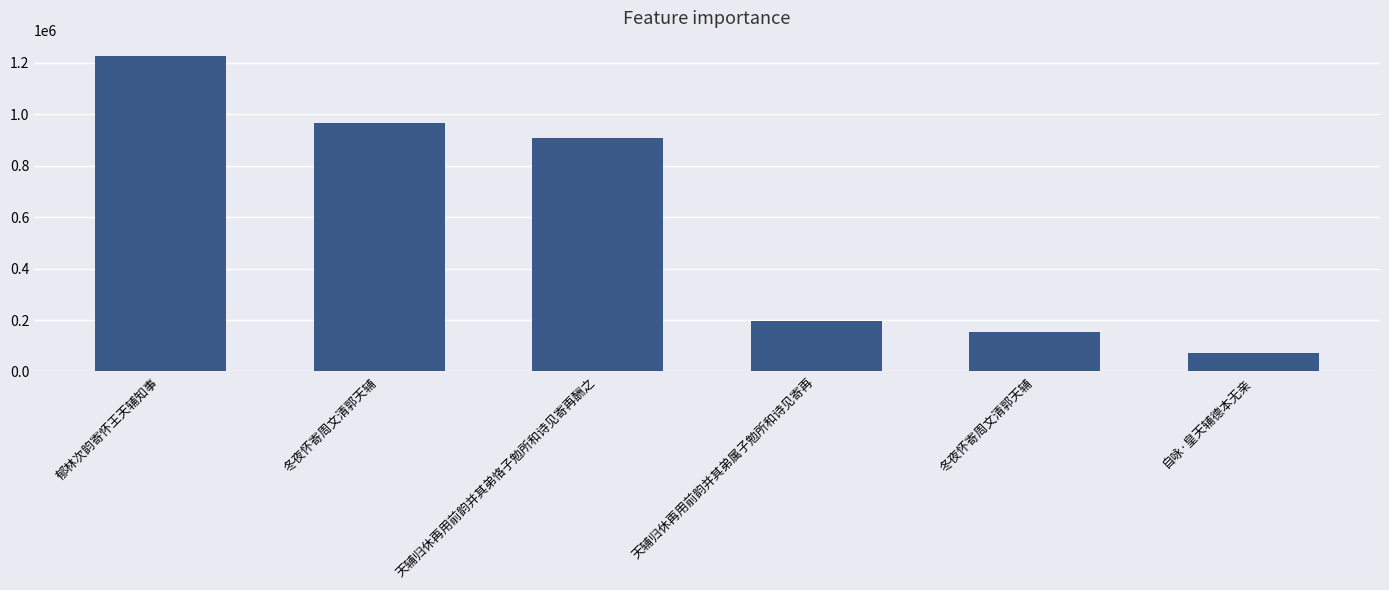

What is the minimum value shown in the chart?

72461